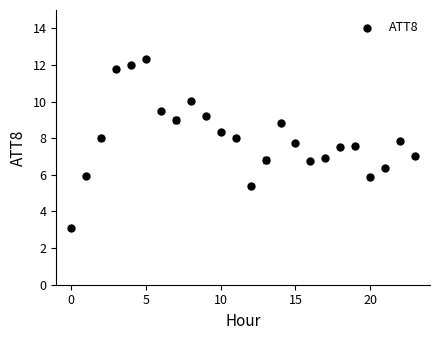

What is the range of Y values (max minus min)?

9.2